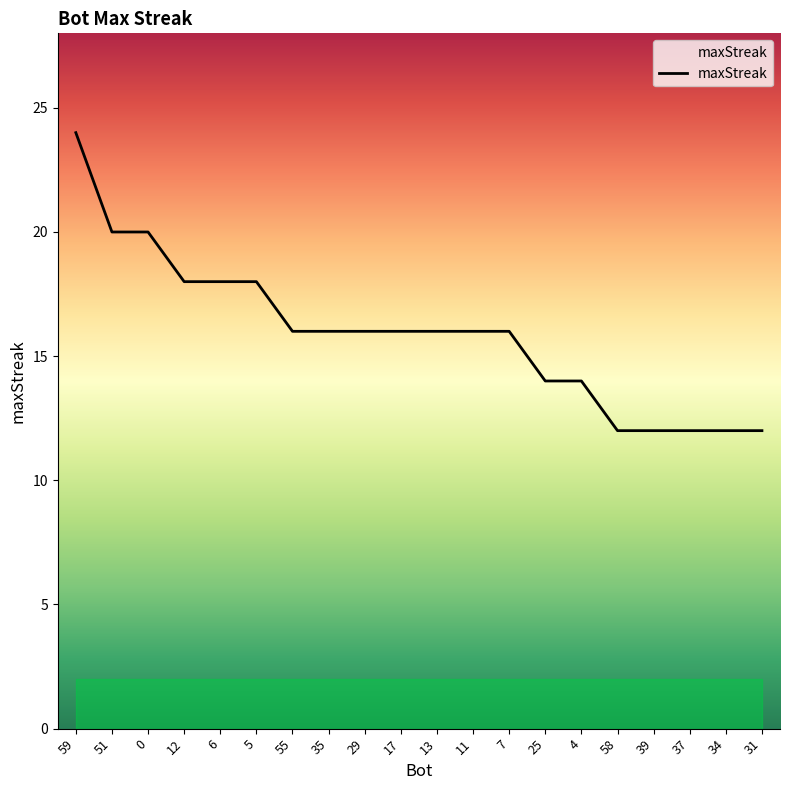

At which label does the data first exceed 16?

59